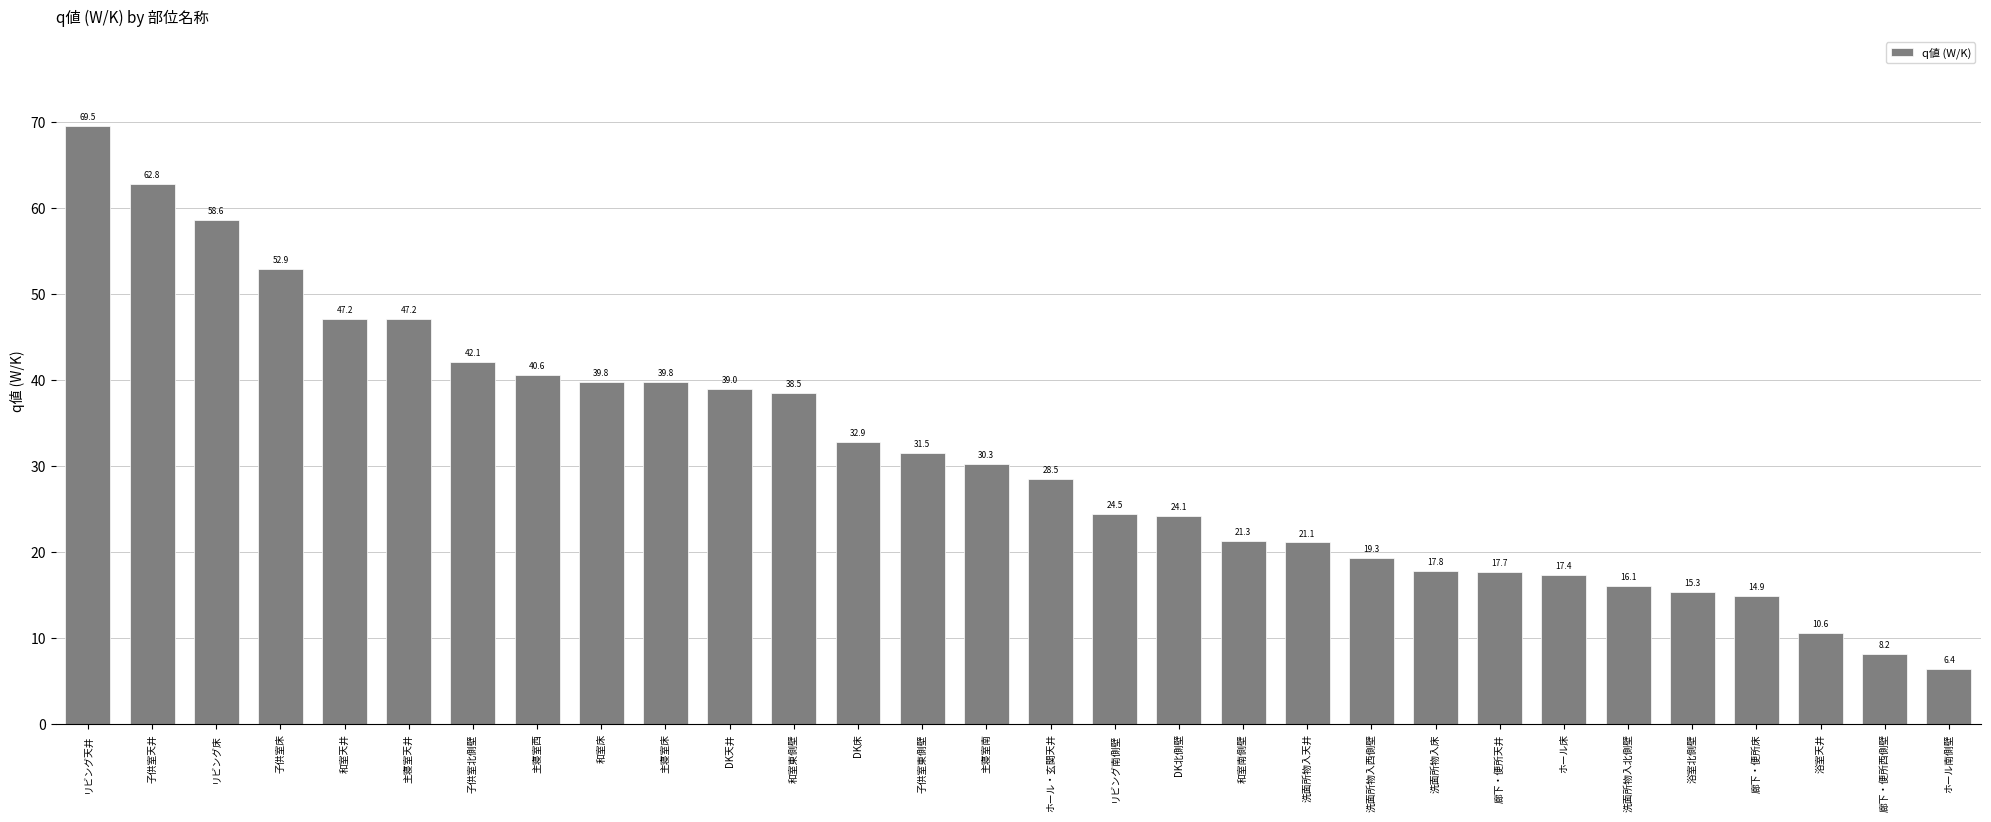

Where is the data nearest to the value 37?

和室東側壁